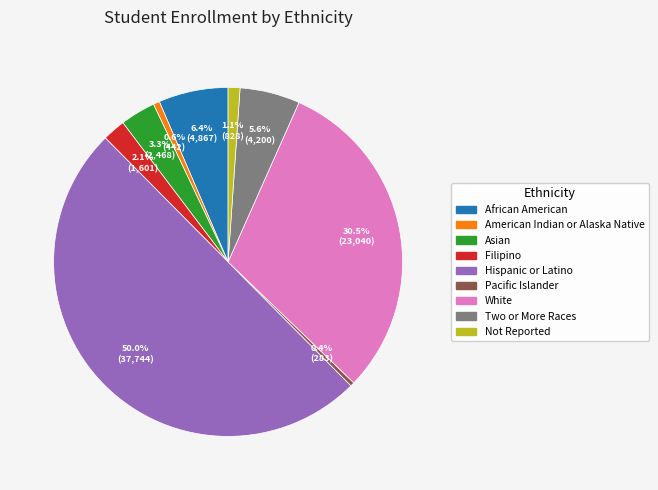

How many slices are in this pie chart?

9